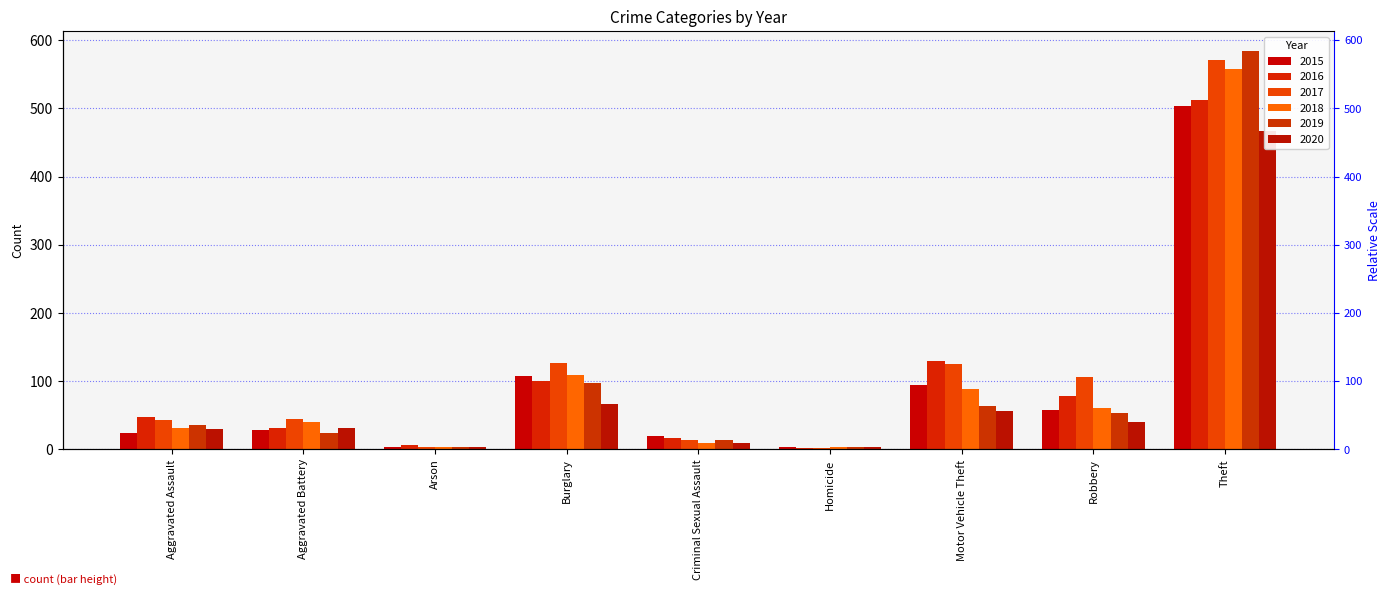

What position from the right is Robbery?

2